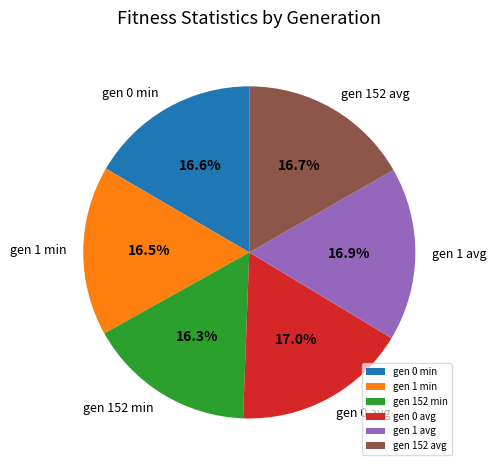

Is there any slice that represents more than half of the pie?

No